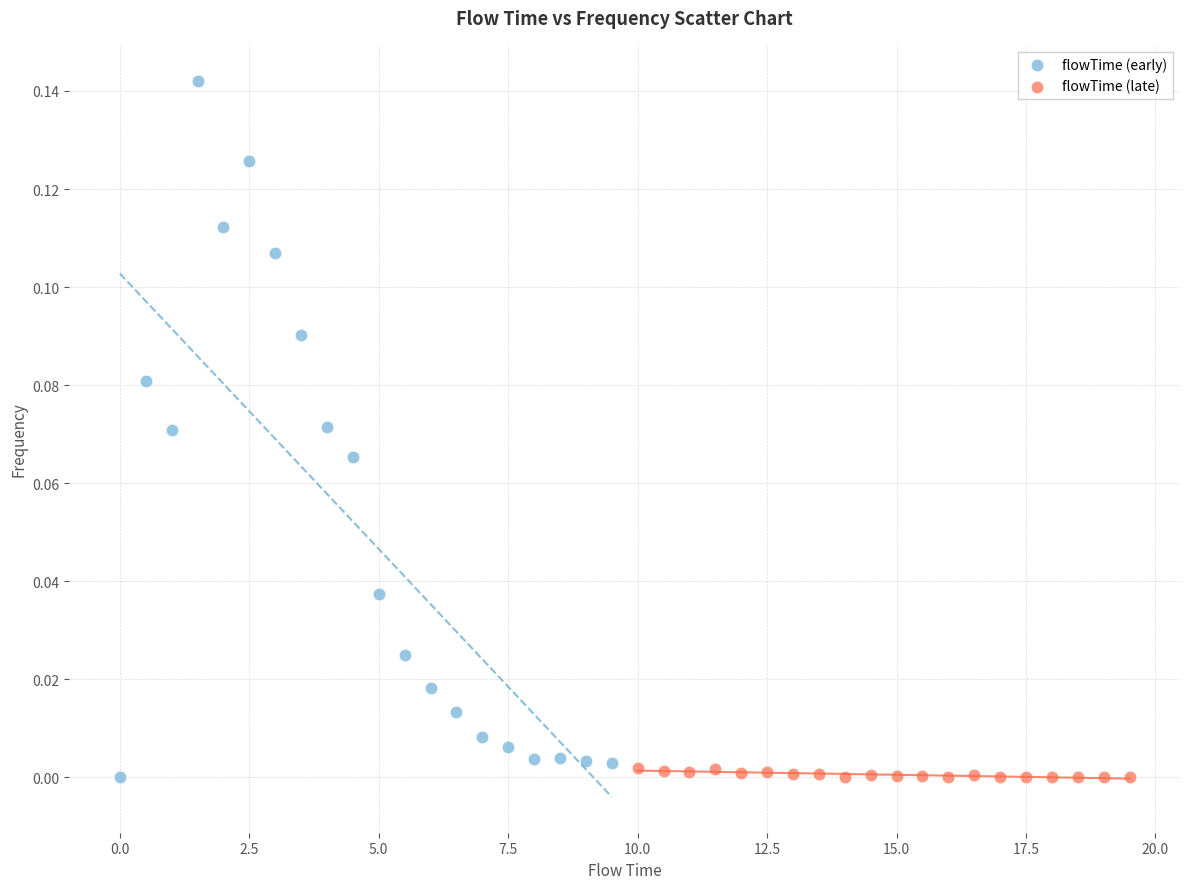

Which series reaches the maximum Y coordinate?

flowTime (early)